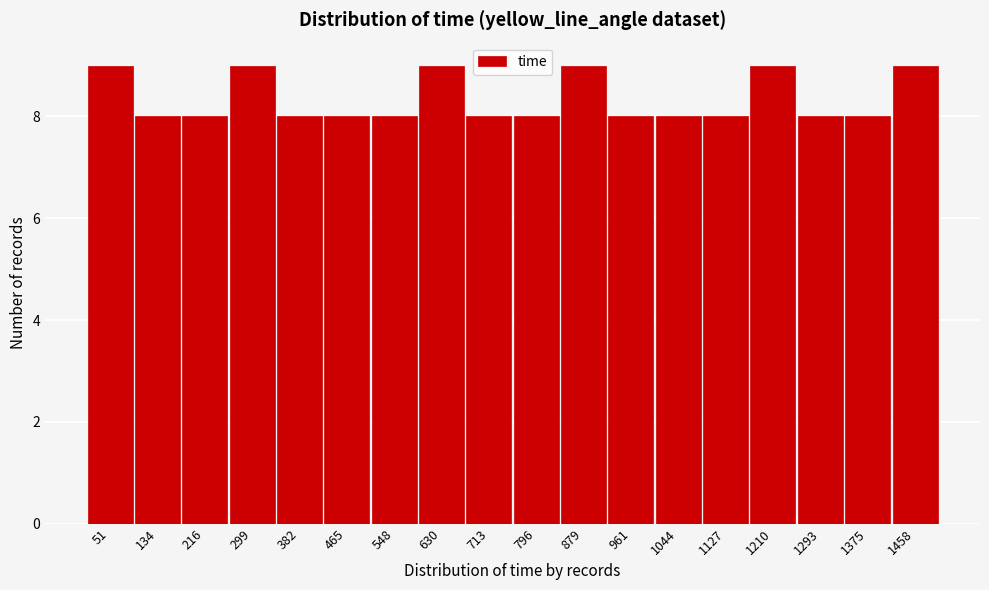

How tall is the bar that spans 1250 to 1330 on the x-axis? Neither the bar edges nor the heights are printed on the chart, so give them approximately, as read against the axes.

8